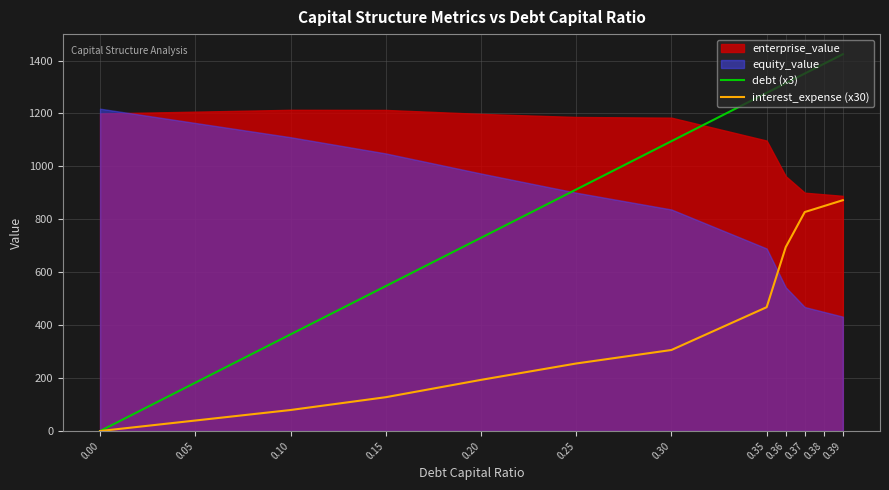

What is the sum of all debt (x3) values?

10588.8